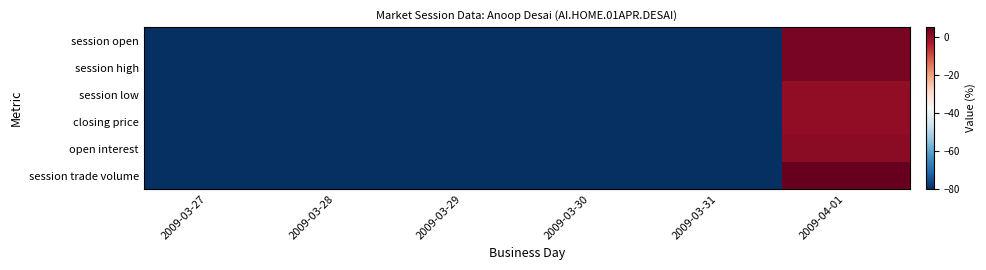

List the series in order of their peak value, highest first.

session trade volume, session open, session high, open interest, session low, closing price